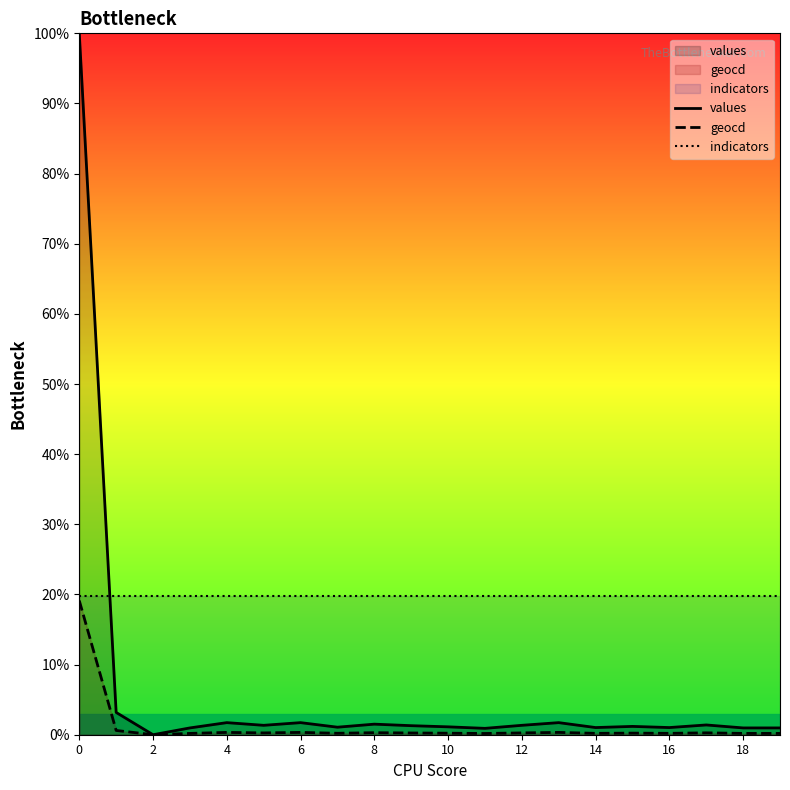

Rank the series by their average value, from highest to lowest.

indicators, values, geocd